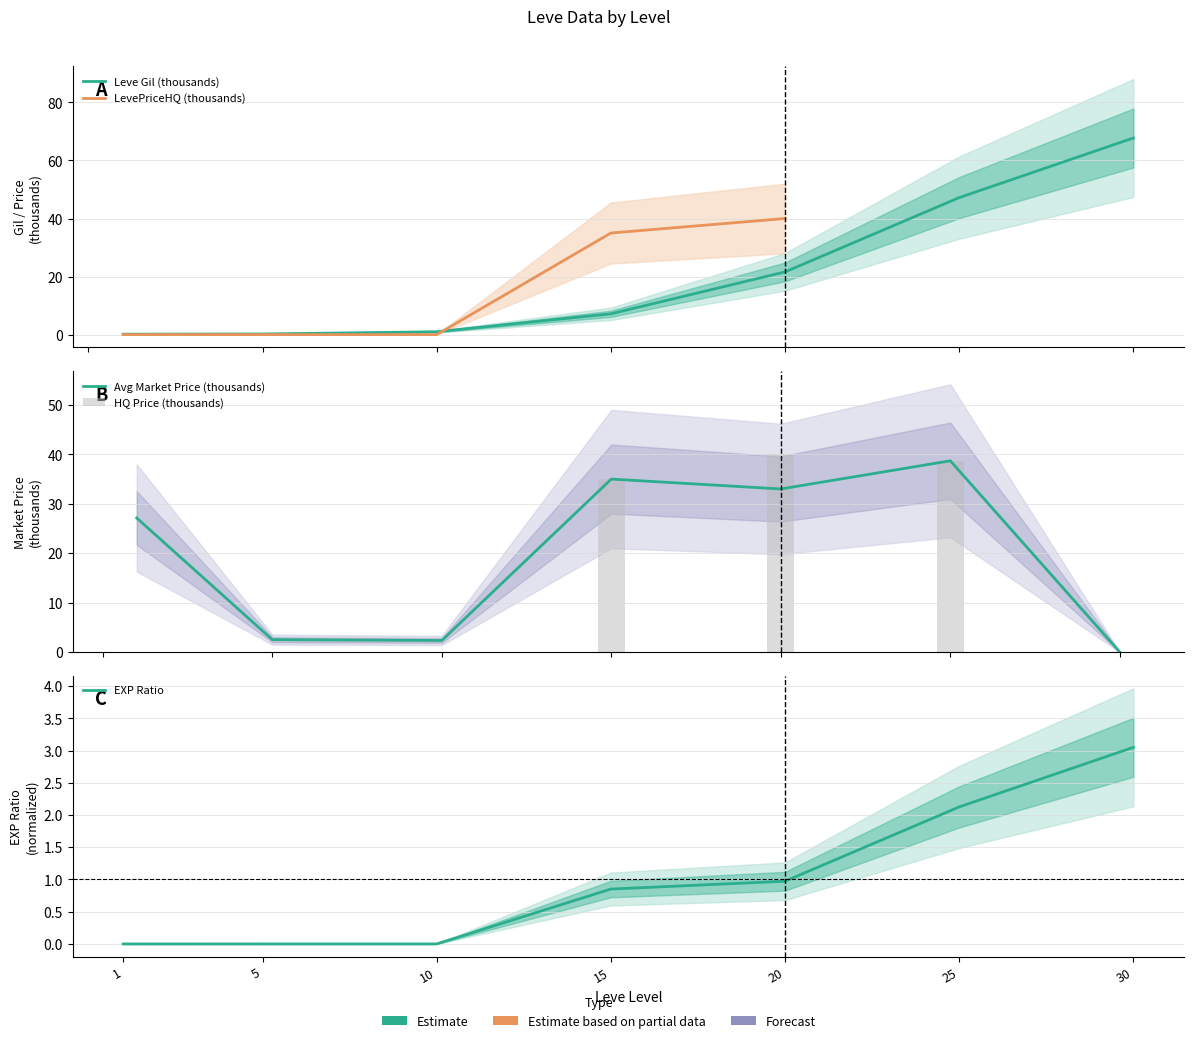

What is the difference between the second highest and minimum values in the currentAveragePrice series?

35.0